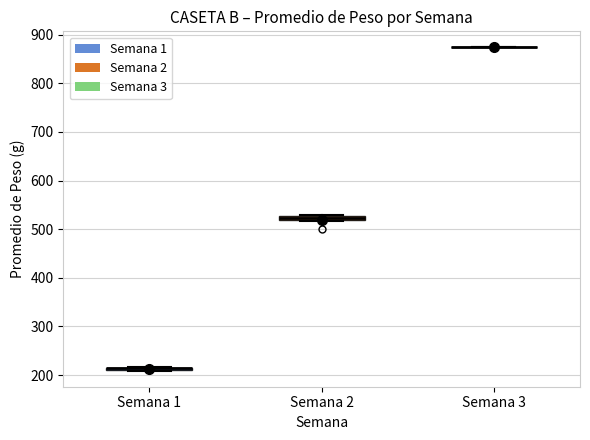

Where is the upper edge of the box for Semana 1 on the y-axis? The values are not printed on the chart, so give them approximately, as read against the axis.

220